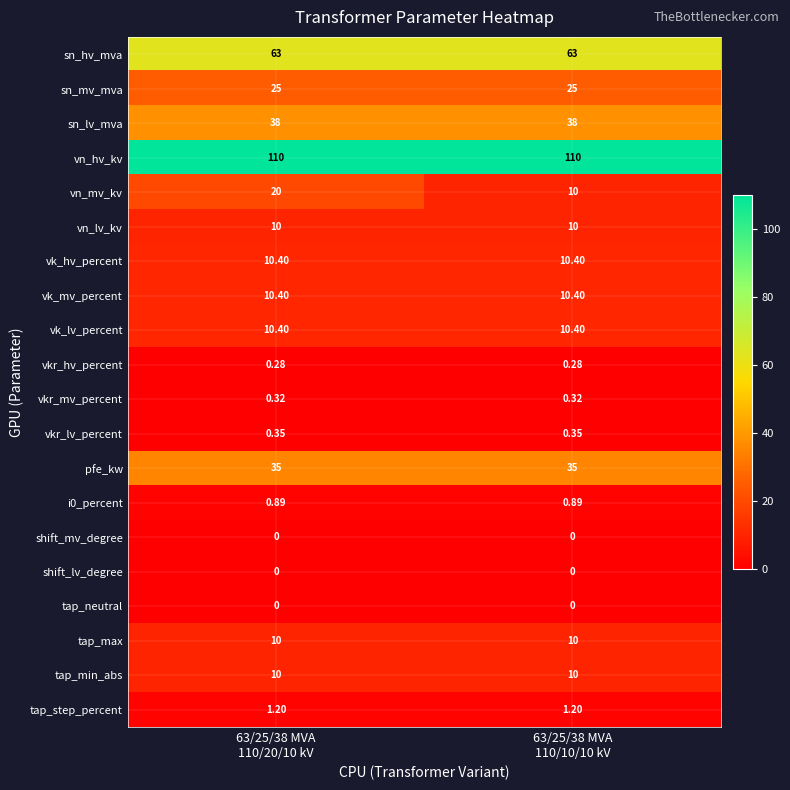

What is the spread (max minus min) of values at 63/25/38 MVA
110/20/10 kV?

110.0